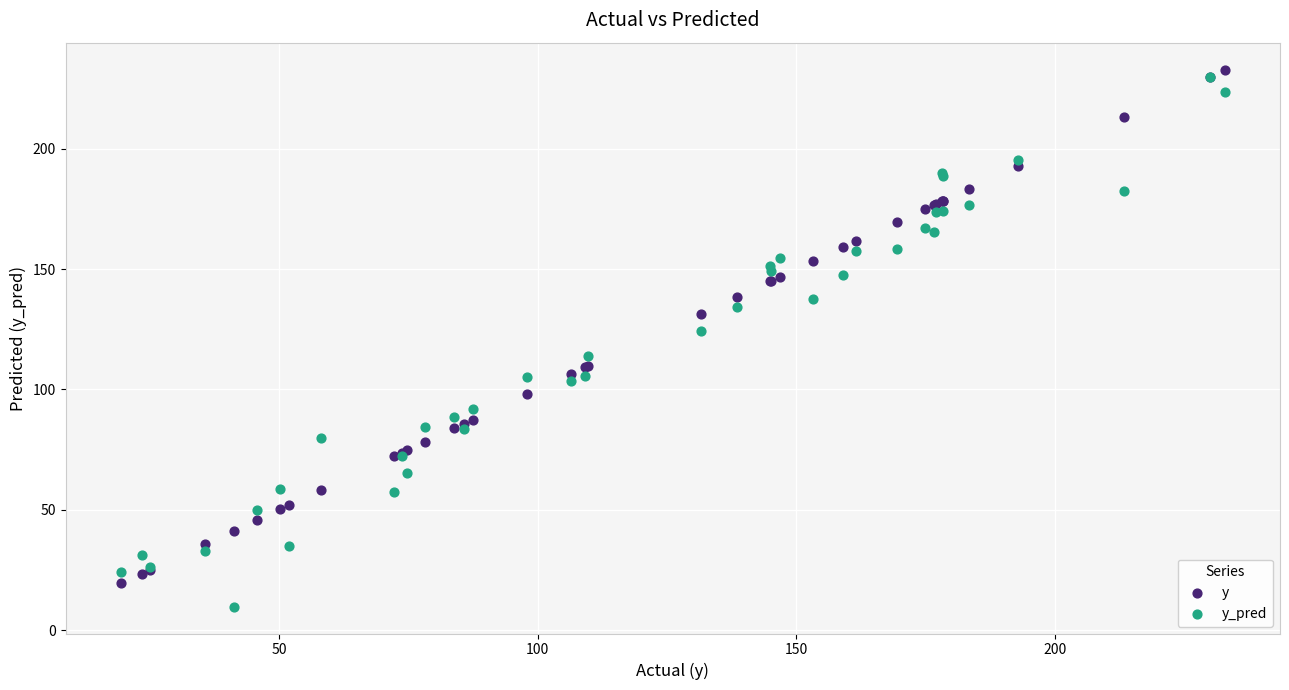

Across all series, what Y value is closest to 121?

124.1